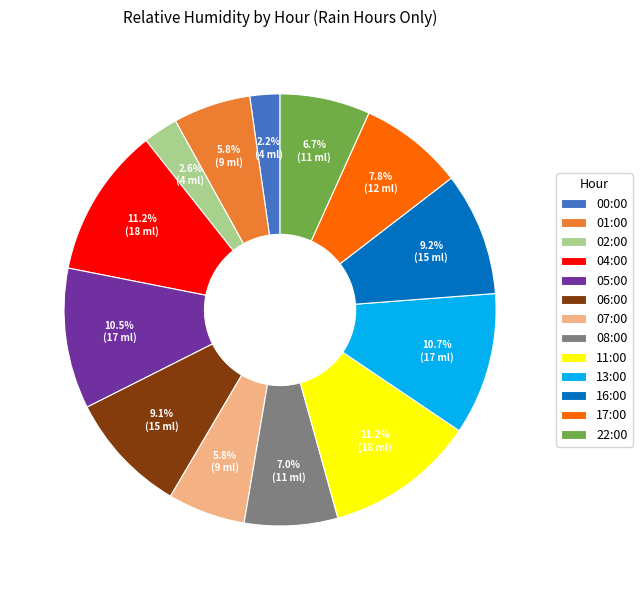

Do 02:00 and 11:00 together represent more than half of the pie?

No